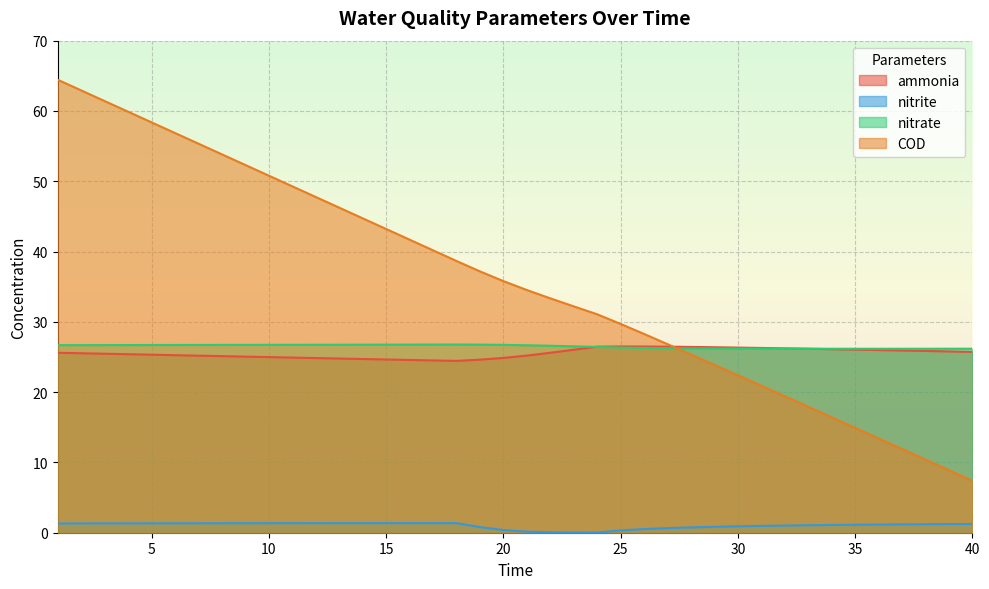

Reading left to right, what are all the values shown in this chart?

ammonia: 25.6	25.5	25.5	25.4	25.3	25.3	25.2	25.1	25.1	25.0	24.9	24.8	24.8	24.7	24.6	24.6	24.5	24.4	24.6	24.9	25.2	25.6	26.0	26.5	26.5	26.5	26.5	26.4	26.4	26.3	26.3	26.2	26.2	26.1	26.1	26.0	25.9	25.9	25.8	25.7
nitrite: 1.3	1.3	1.3	1.3	1.3	1.3	1.3	1.4	1.4	1.4	1.4	1.4	1.4	1.4	1.4	1.4	1.4	1.4	0.8	0.4	0.2	0.1	0.0	0.0	0.3	0.5	0.7	0.8	0.8	0.9	1.0	1.0	1.1	1.1	1.1	1.2	1.2	1.2	1.2	1.2
nitrate: 26.7	26.7	26.7	26.7	26.7	26.7	26.7	26.7	26.7	26.7	26.7	26.7	26.7	26.8	26.8	26.8	26.8	26.8	26.8	26.7	26.7	26.6	26.5	26.4	26.3	26.3	26.3	26.2	26.2	26.2	26.2	26.2	26.2	26.2	26.2	26.2	26.2	26.2	26.2	26.2
COD: 64.4	62.9	61.4	59.9	58.4	56.9	55.3	53.8	52.3	50.8	49.3	47.8	46.2	44.7	43.2	41.7	40.2	38.7	37.2	35.8	34.5	33.3	32.2	31.1	29.7	28.3	26.8	25.4	23.9	22.4	20.9	19.4	17.9	16.4	14.9	13.4	11.9	10.4	8.9	7.4